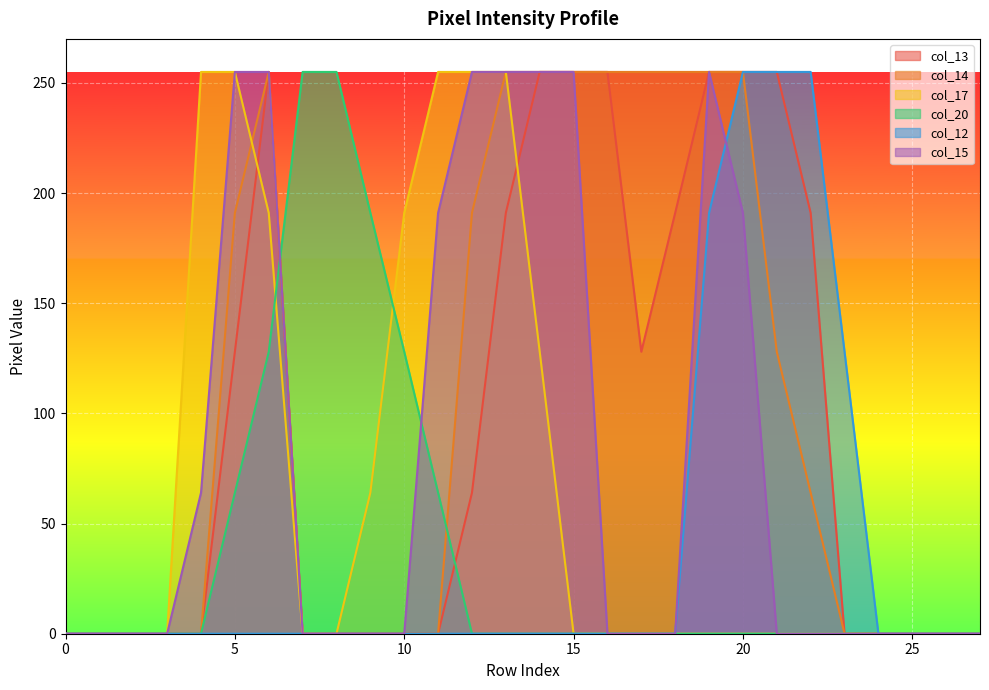

What is the difference between the maximum and minimum values in the col_14 series?

255